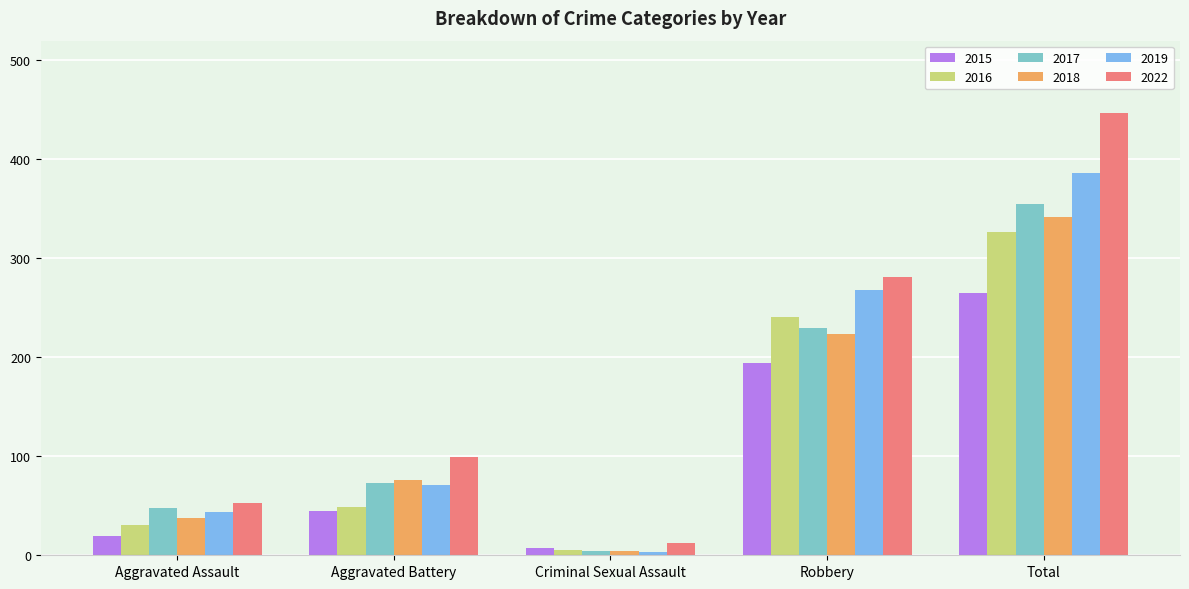

Where is 2018 nearest to the value 173?

Robbery